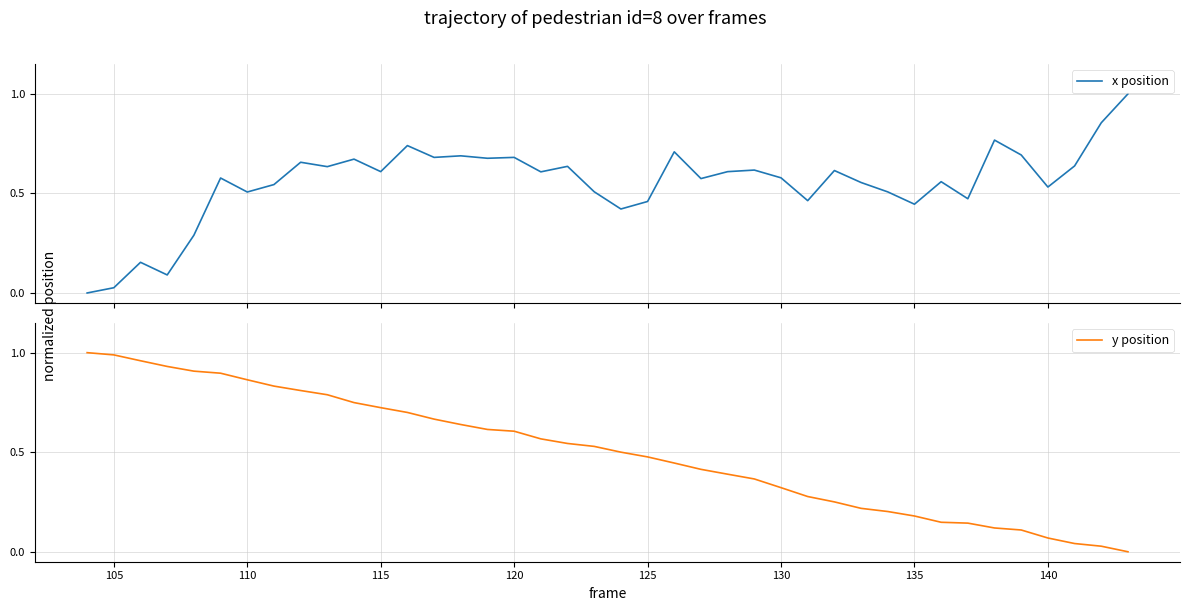

Rank the series by their maximum value, from highest to lowest.

x position, y position